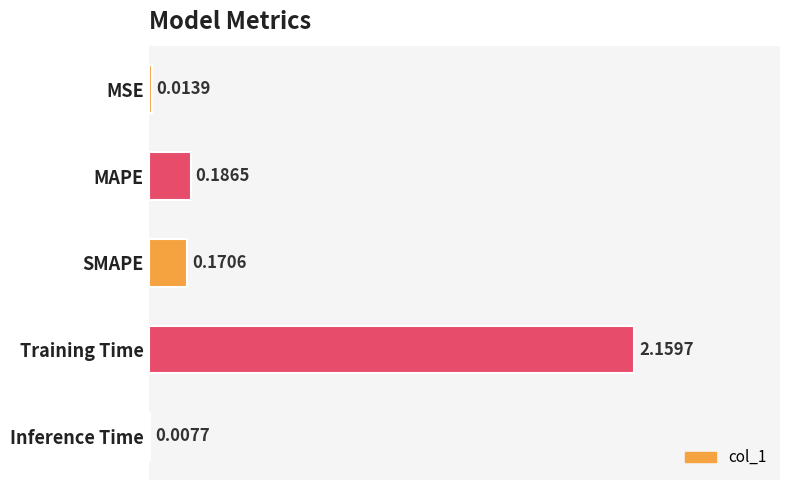

What is the change in value from MSE to SMAPE?

+0.2